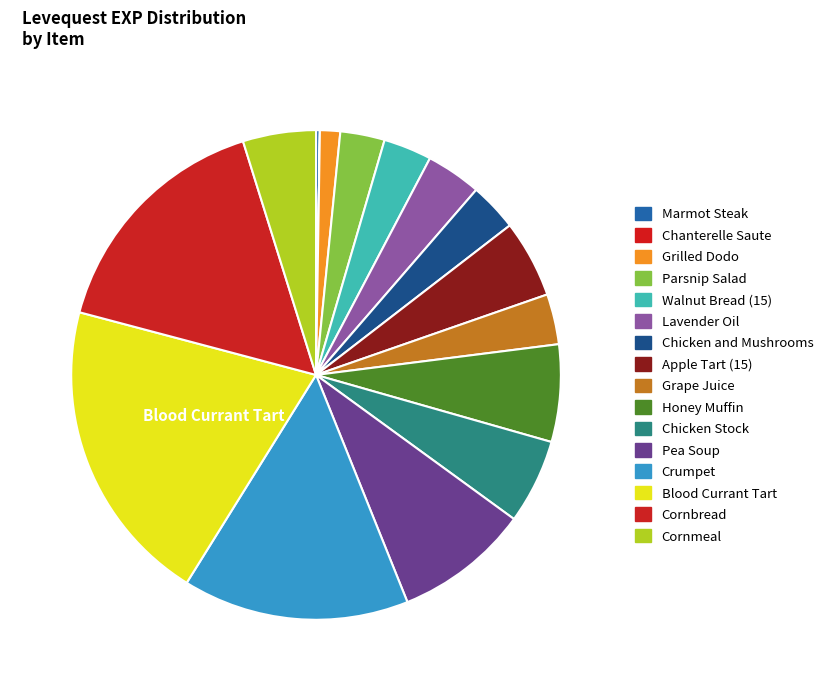

Is there a majority slice in this chart?

No